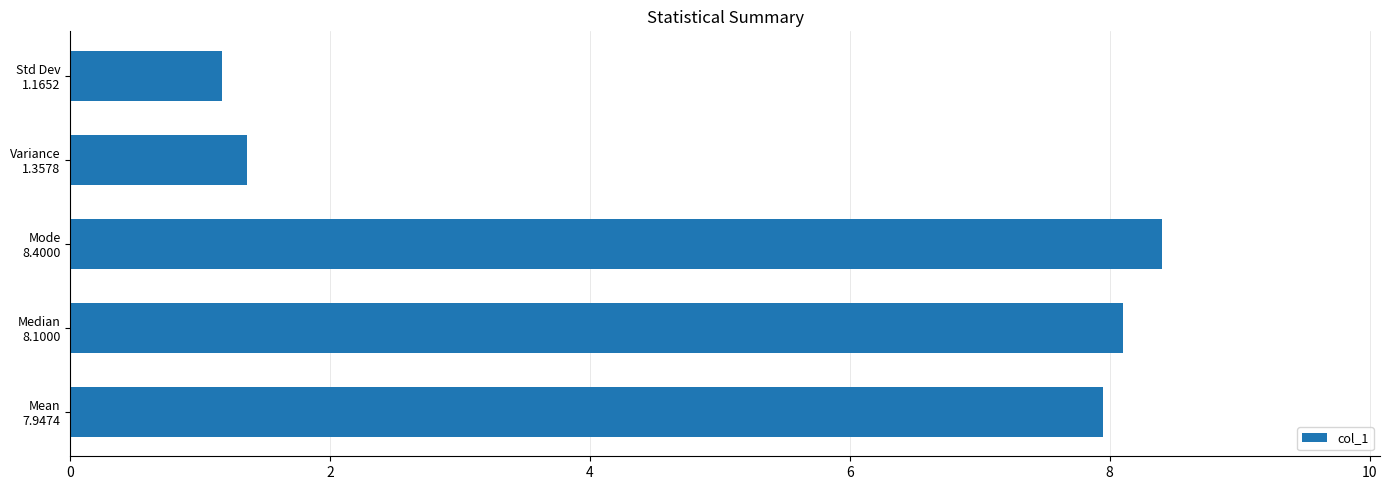

Which label corresponds to the smallest value in the chart?

Std Dev
1.1652